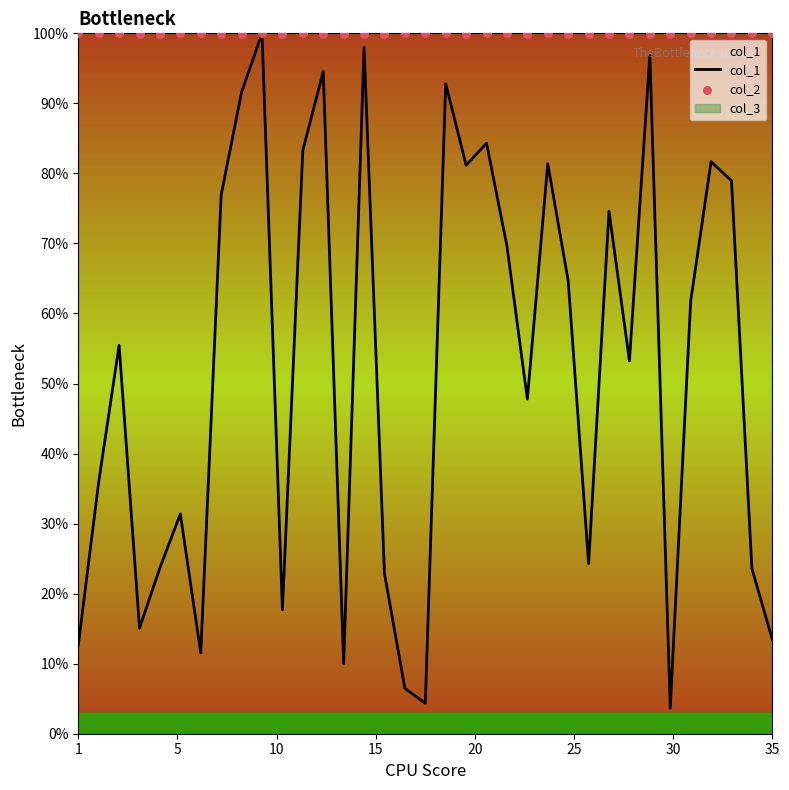

What is the maximum value for col_1?

100.0